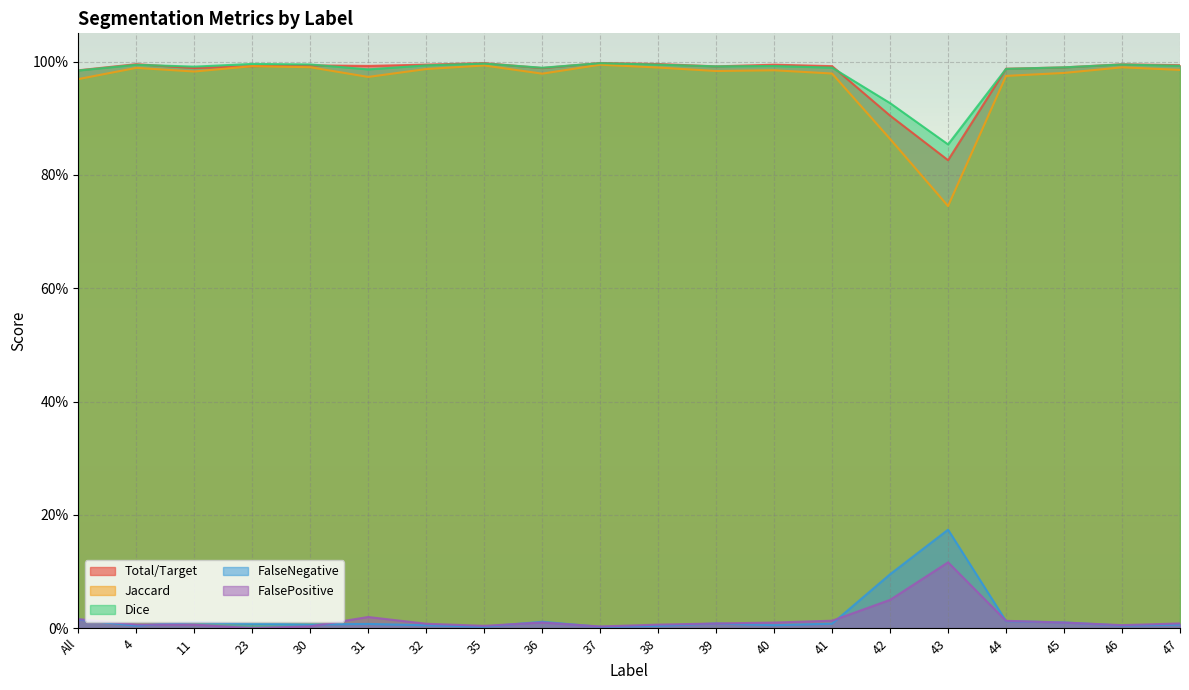

True or false: Dice and Jaccard cross at least once.

False